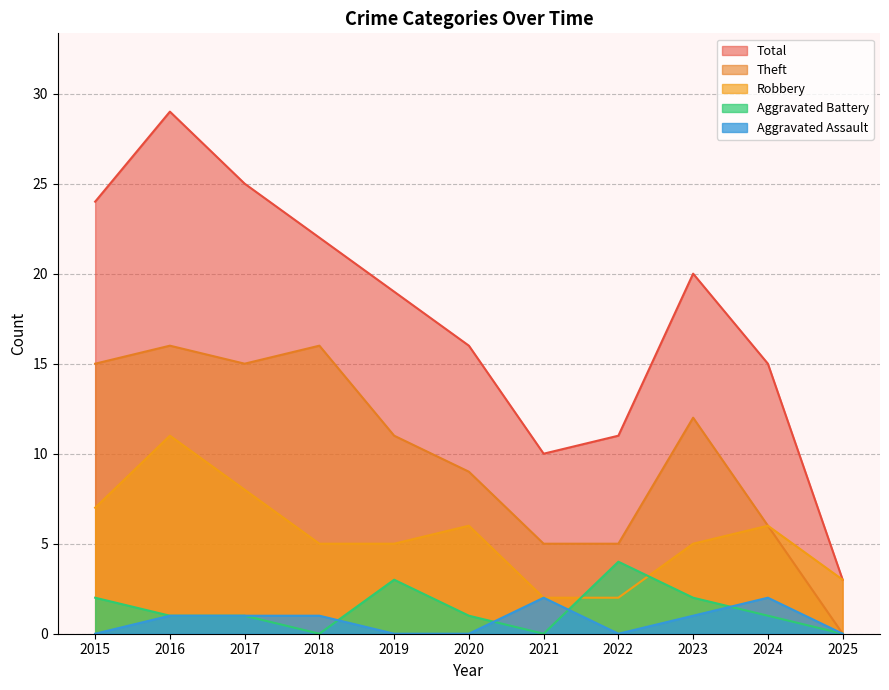

At which label does Aggravated Battery reach its peak?

2022